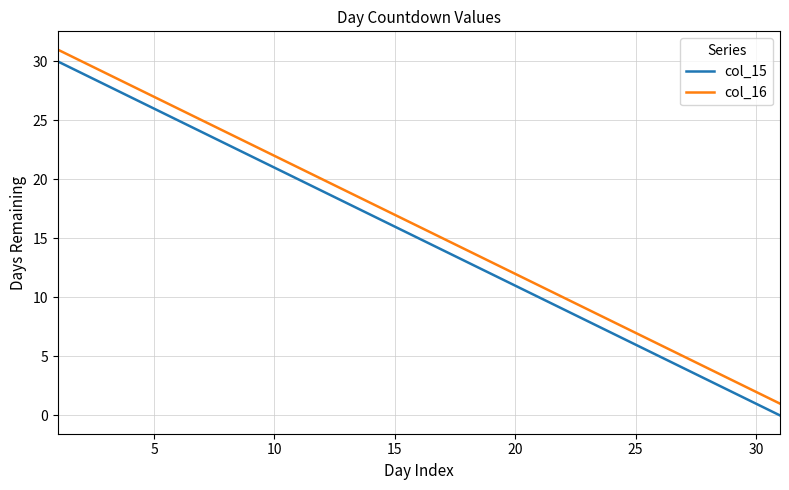

True or false: col_16 and col_15 cross at least once.

False